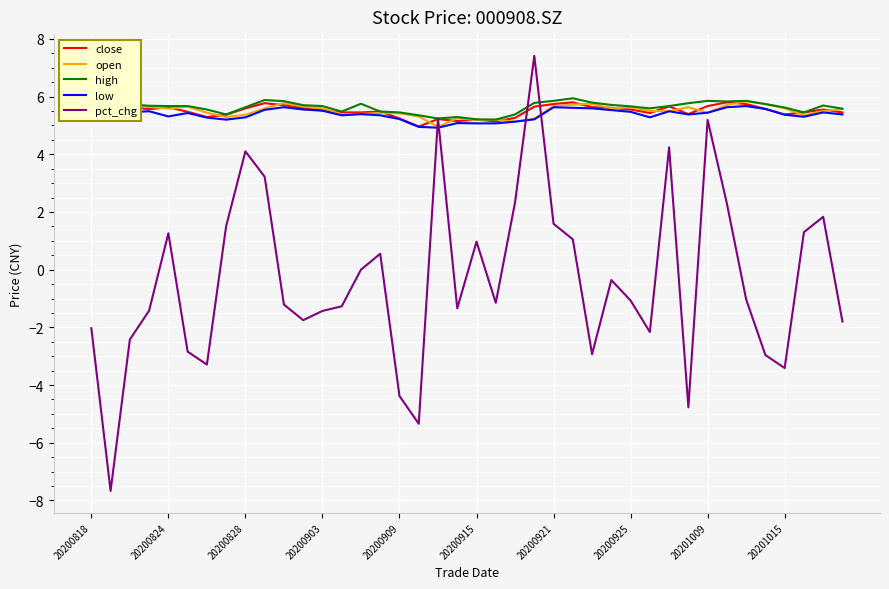

Which series ends up on top after the final intersection of high and pct_chg?

high